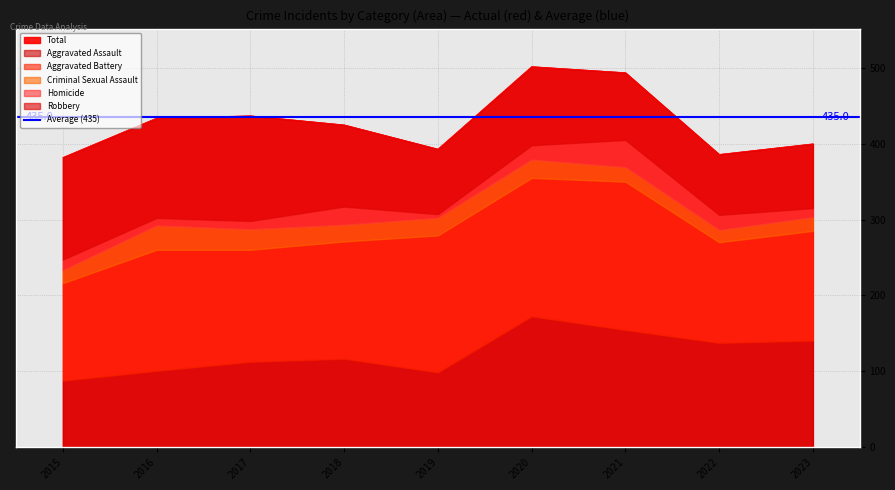

True or false: Homicide and Aggravated Assault cross at least once.

False